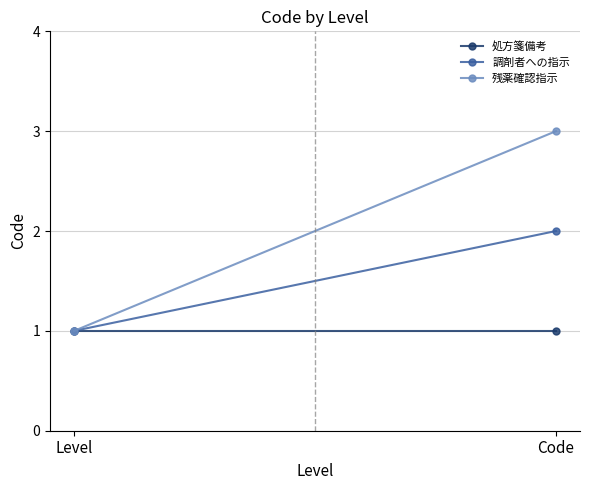

What is the greatest value displayed?

3